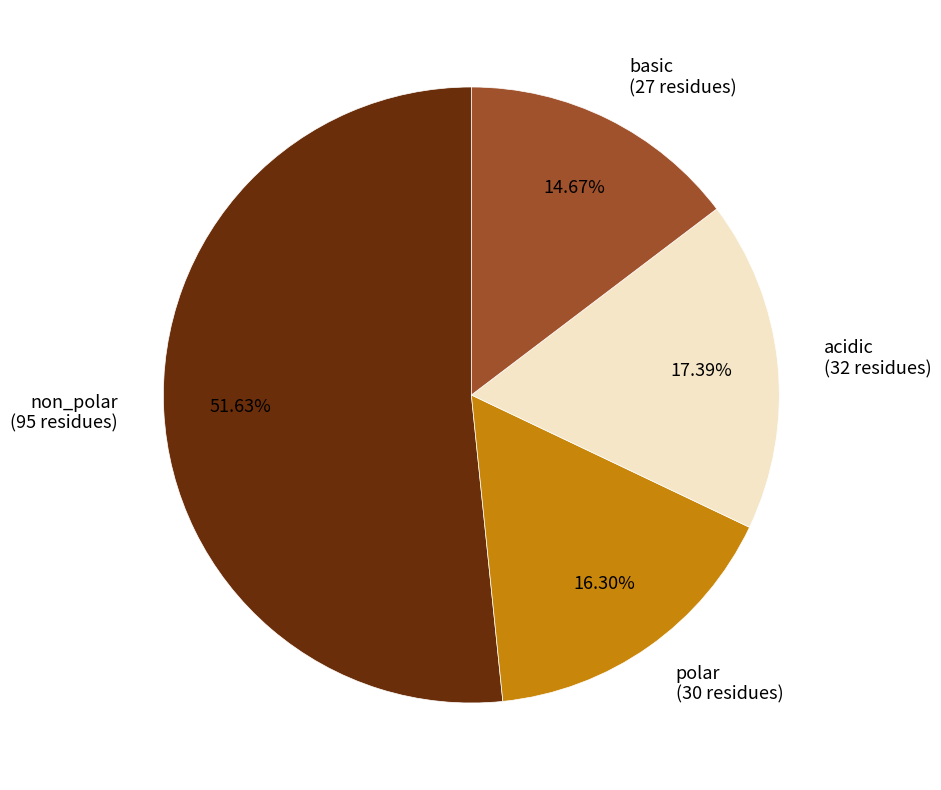

What is the ratio of the value at polar (30 residues) to the value at non_polar (95 residues)?

0.3